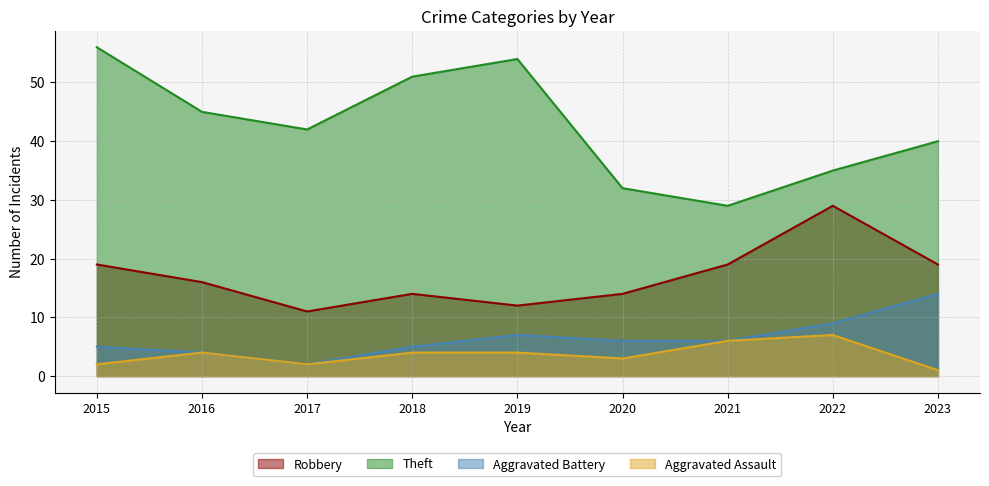

What is the approximate value of Robbery at 2021, to the nearest 5?

20